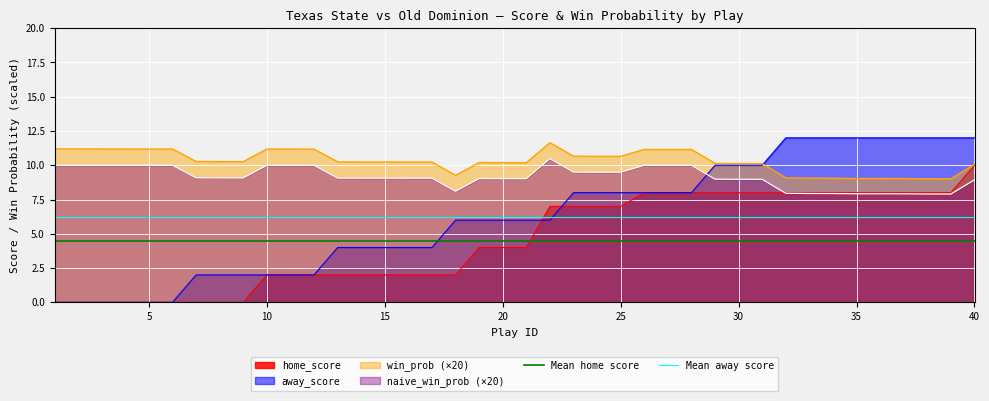

The home_score series shows 4.9 at 35. True or false?

False